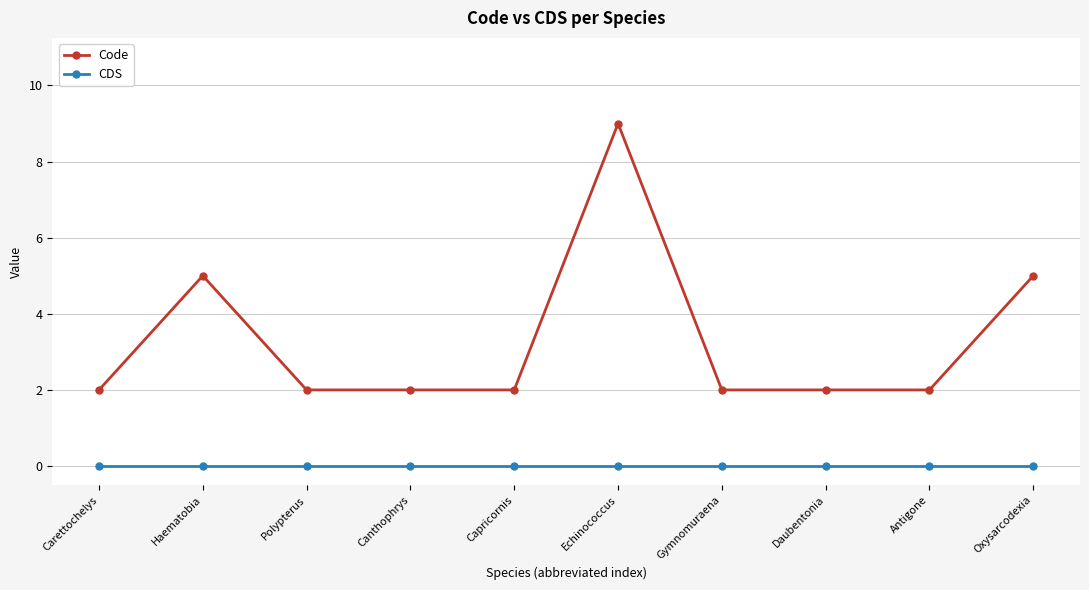

What is the average value of the Code series?

3